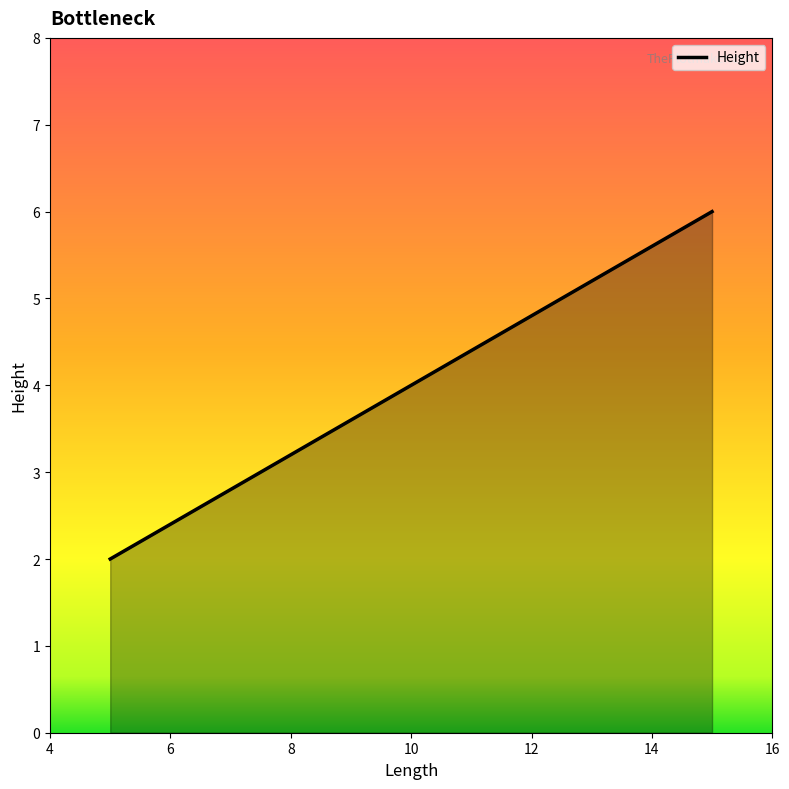

What is the sum of all values?

12